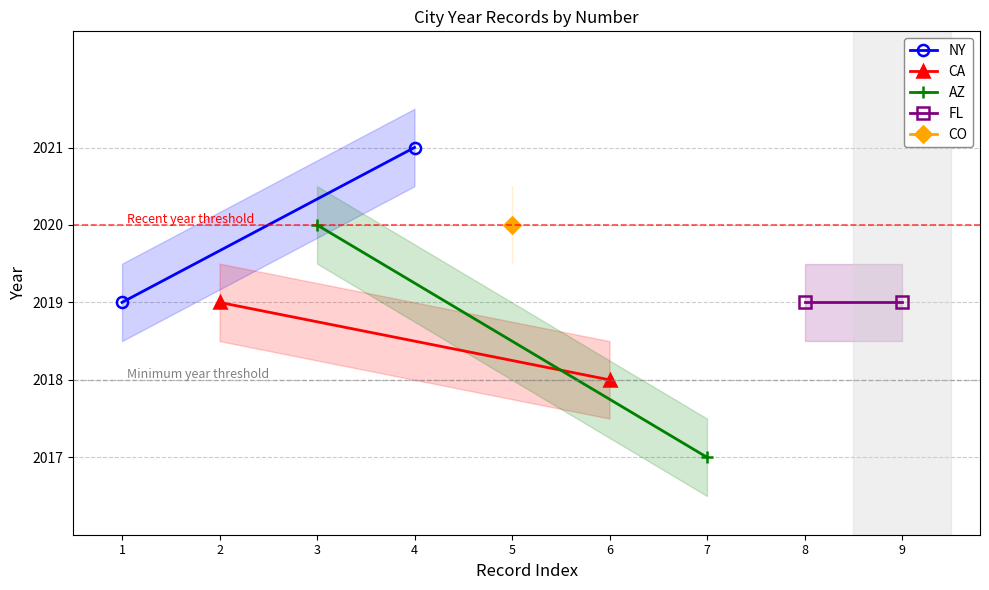

What is the average value of the FL series?

2019